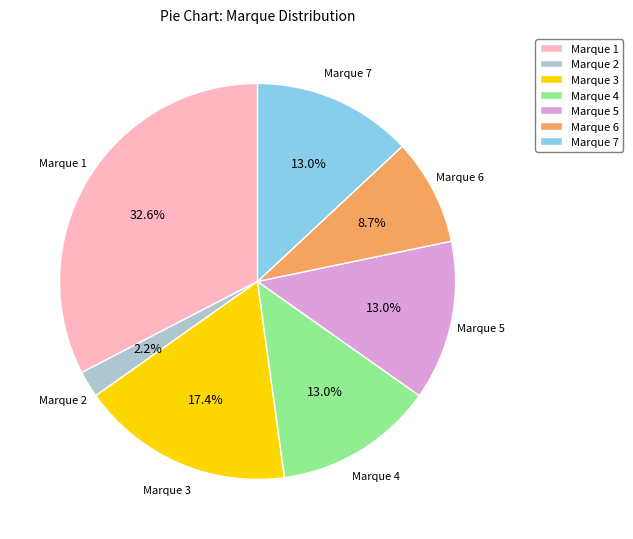

What percentage is NOT represented by Marque 5?

87.0%